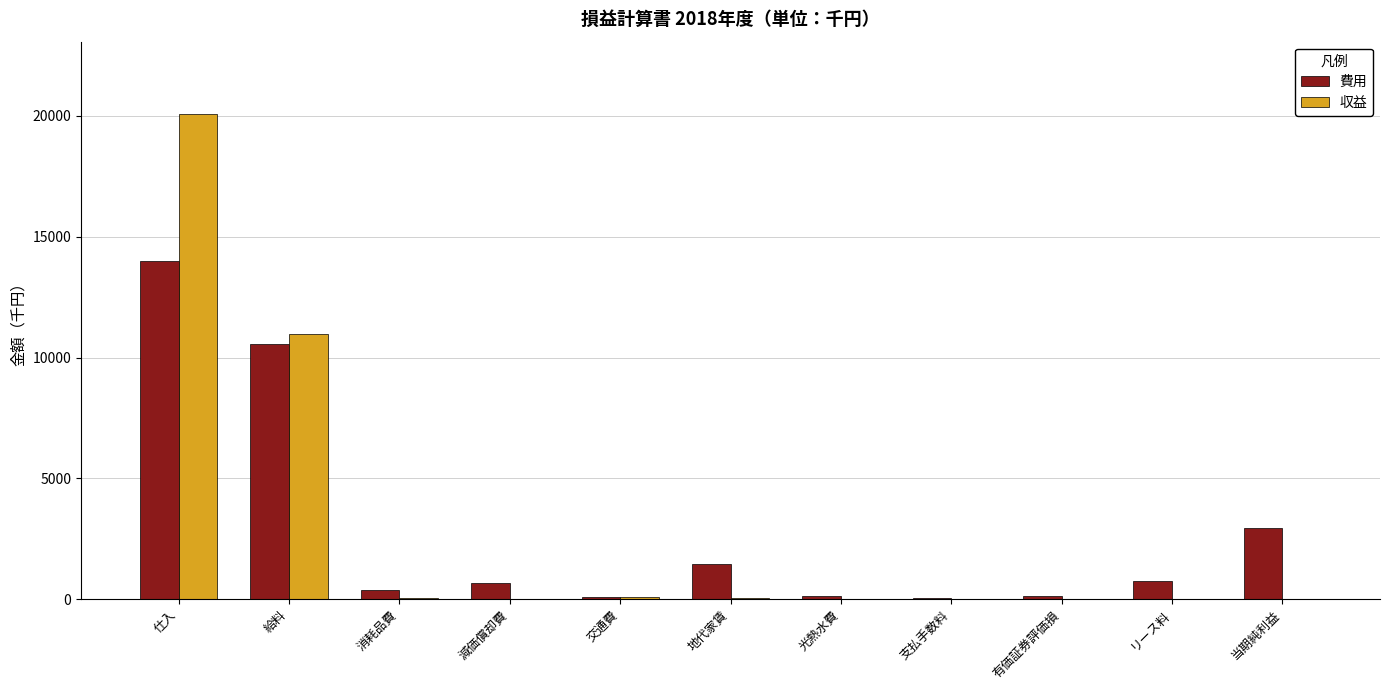

Where does the 費用 series first go above 685?

仕入